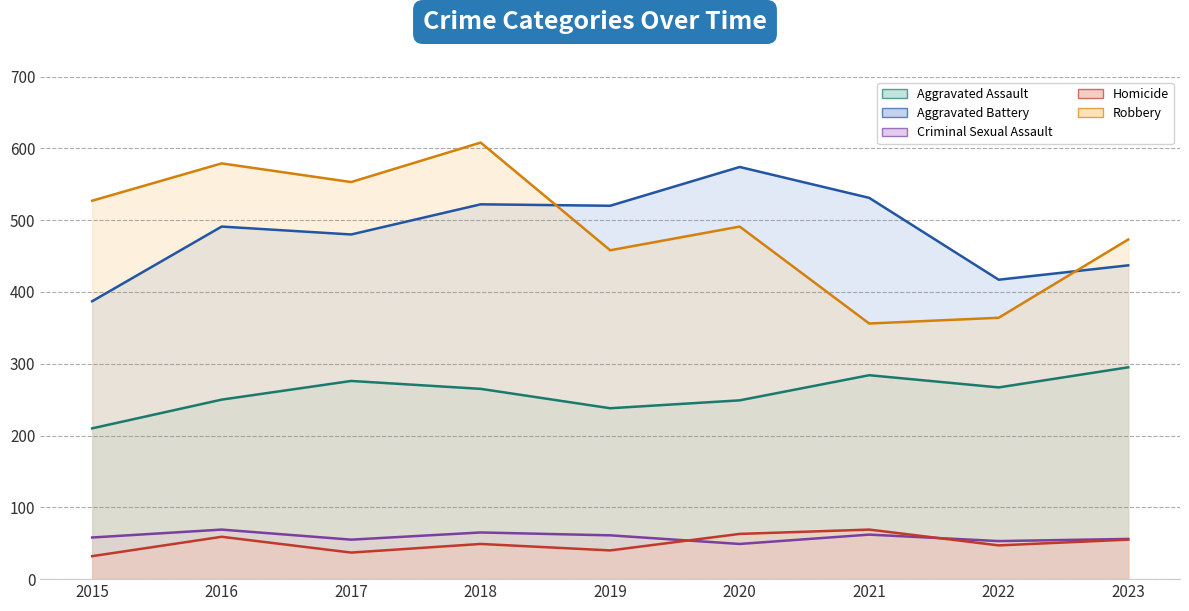

What is the spread (max minus min) of values at 2019?

480